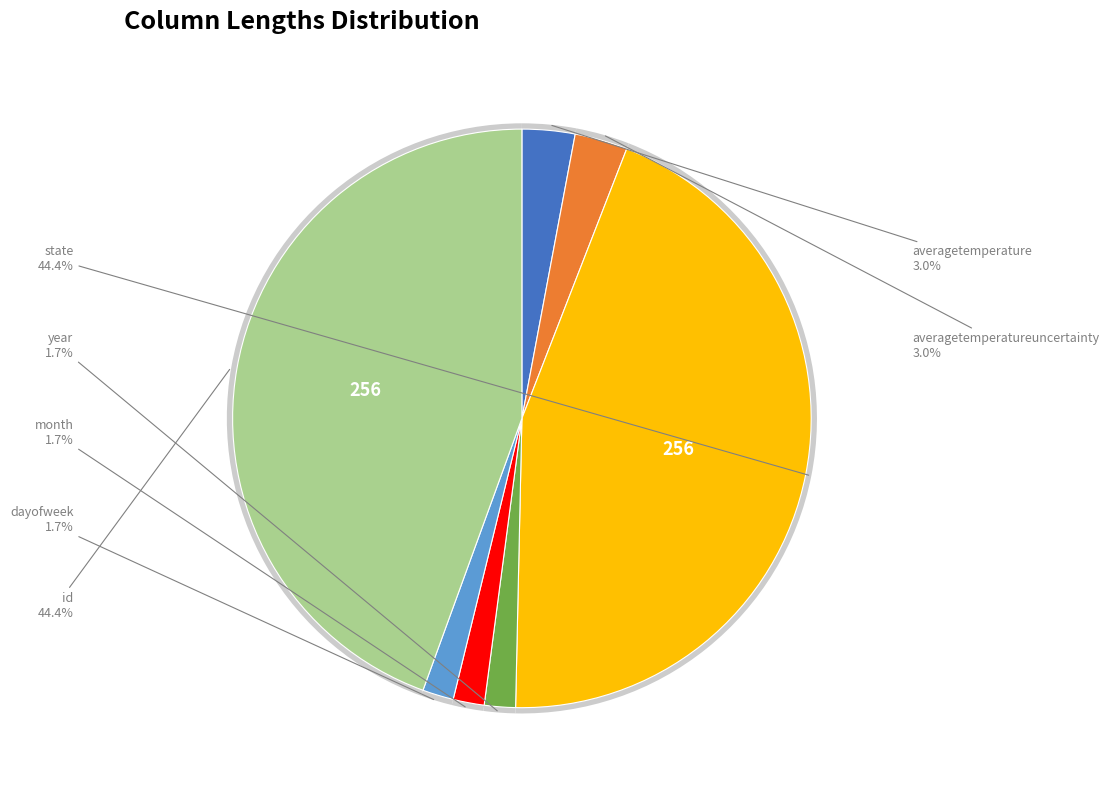

How many segments does this pie chart have?

7